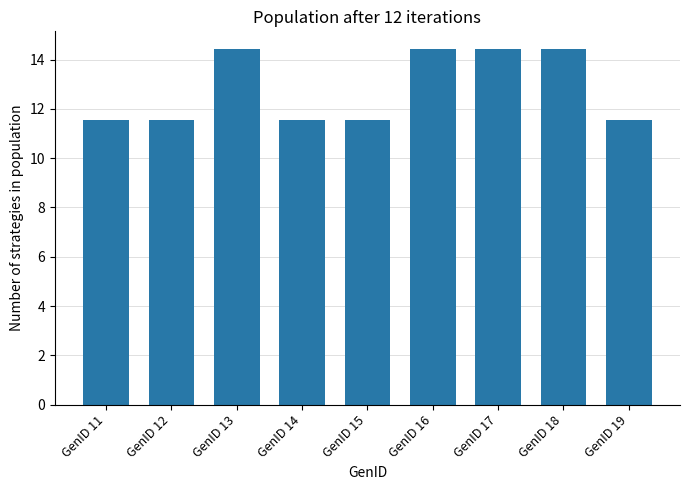

Between GenID 11 and GenID 13, which is larger?

GenID 13